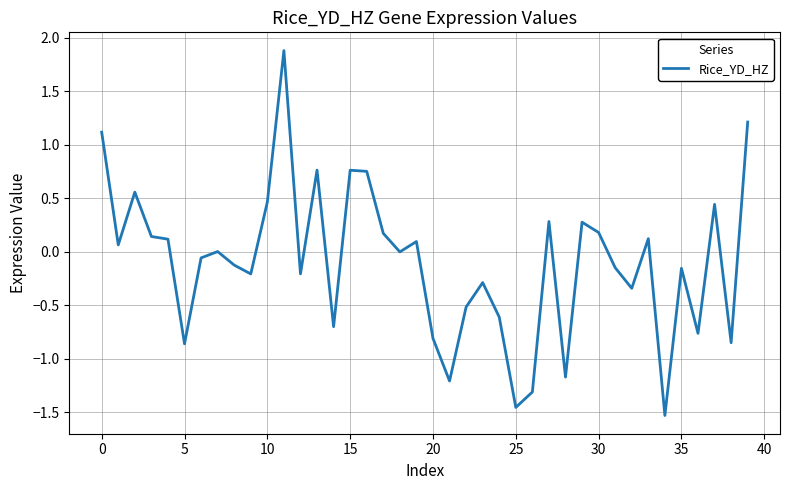

Does the chart display data point markers on the line(s)?

No